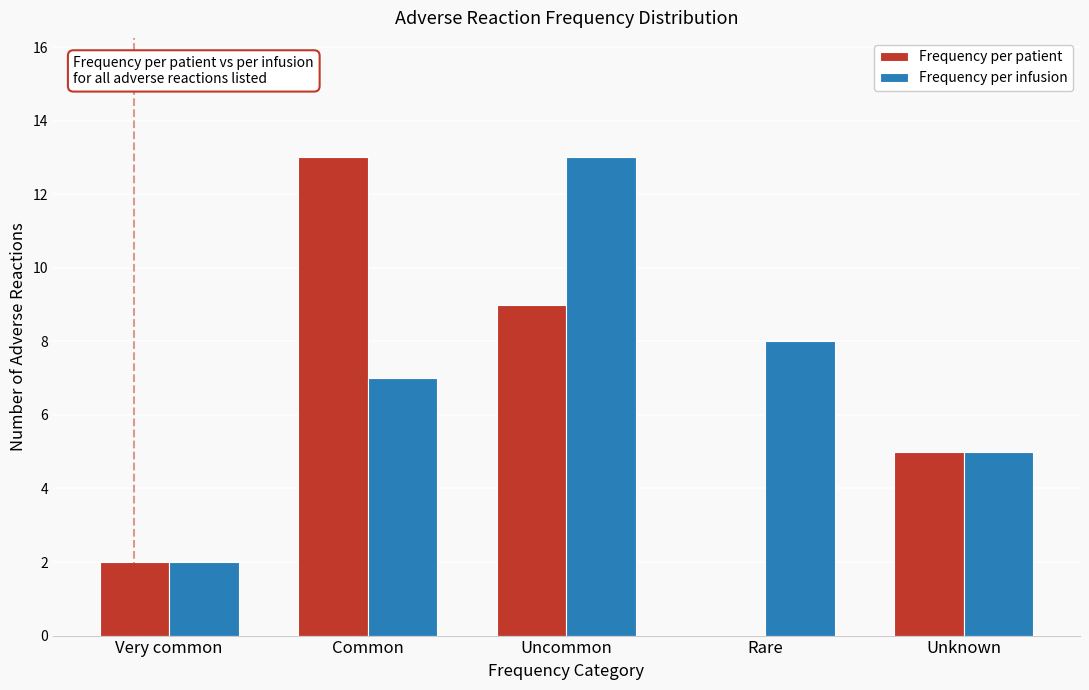

Reading right to left, extract all data points from this chart.

Frequency per patient: Unknown=5	Rare=0	Uncommon=9	Common=13	Very common=2
Frequency per infusion: Unknown=5	Rare=8	Uncommon=13	Common=7	Very common=2